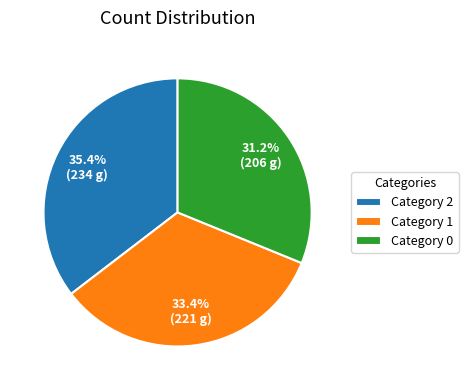

Which category has the biggest portion of the pie?

Category 2